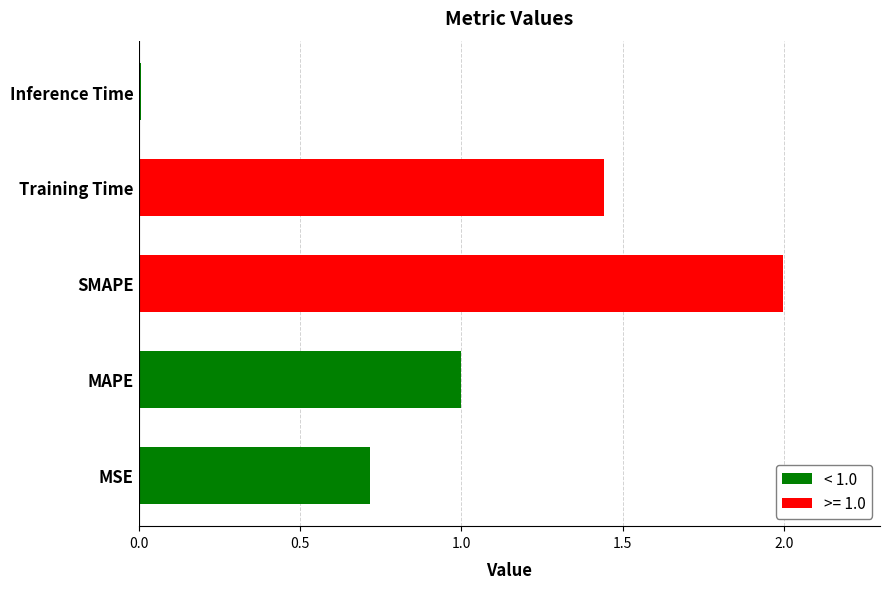

At which label is the value closest to 1?

MAPE